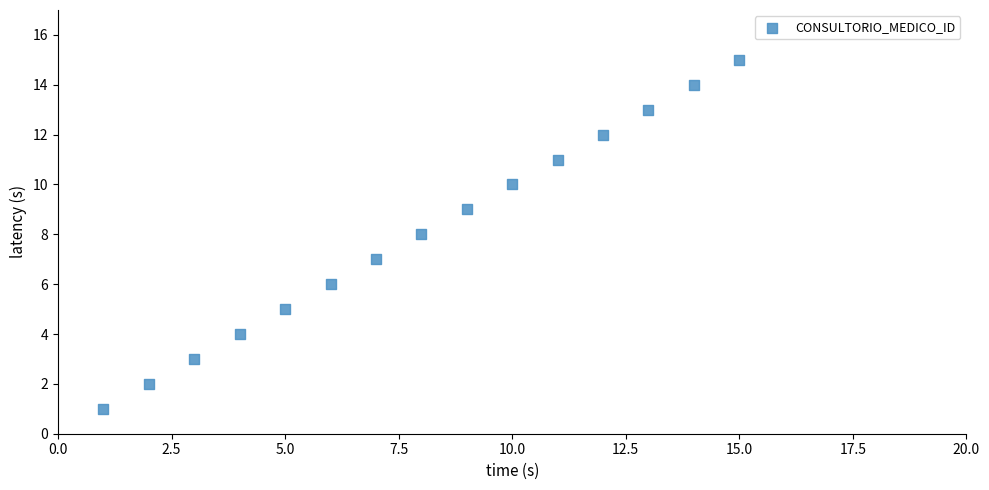

What is the range of X values (max minus min)?

14